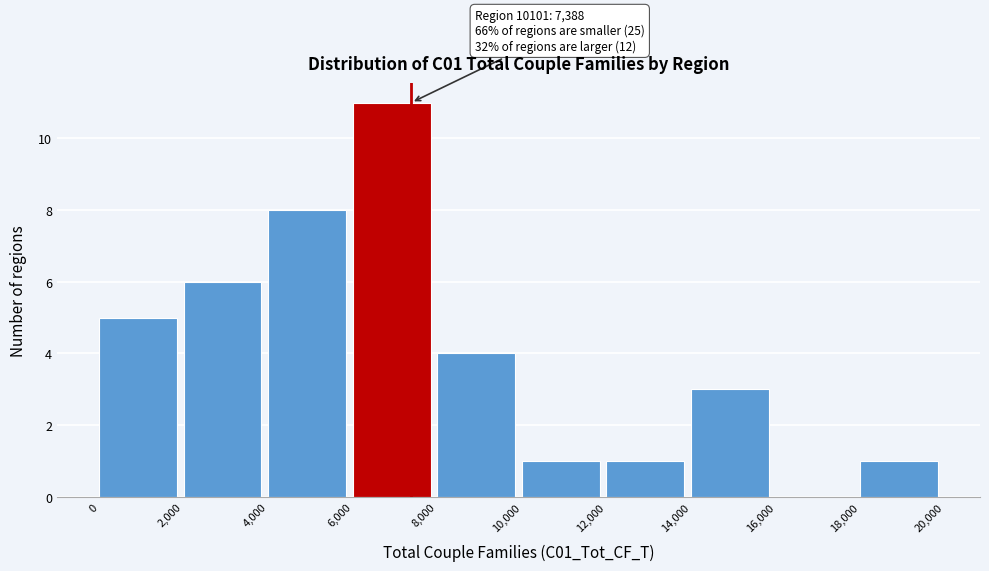

Which range on the x-axis has the tallest bar?

6,000 to 8,000